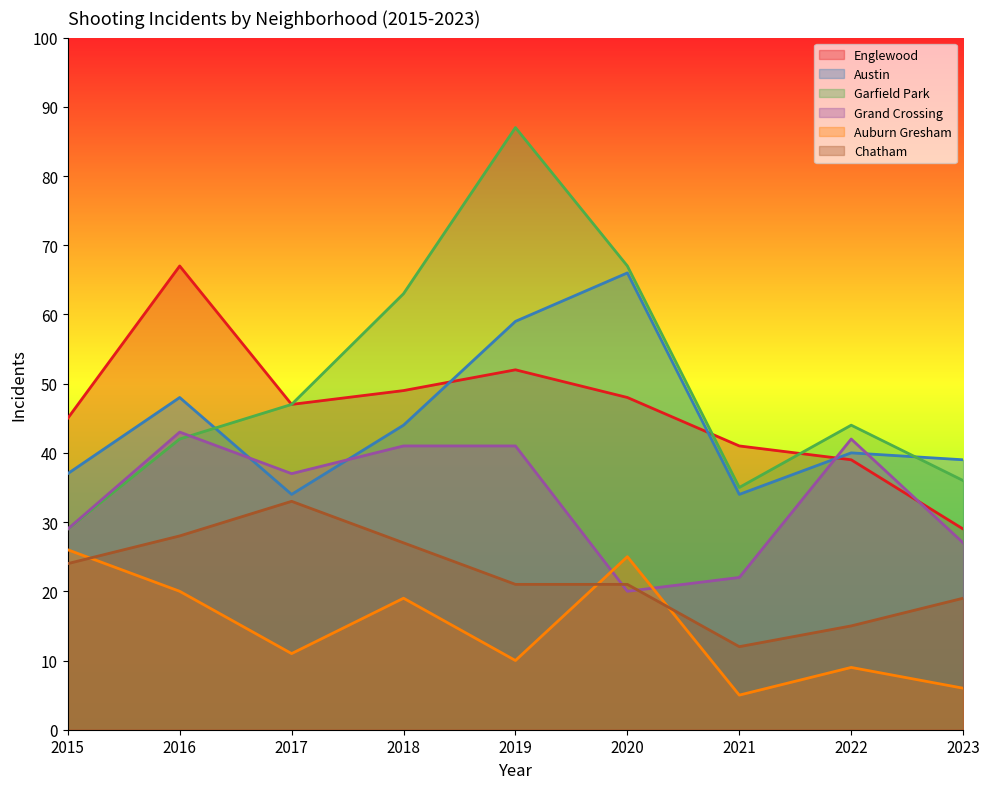

Rank the series at 2015 from lowest to highest value.

Chatham, Auburn Gresham, Garfield Park, Grand Crossing, Austin, Englewood